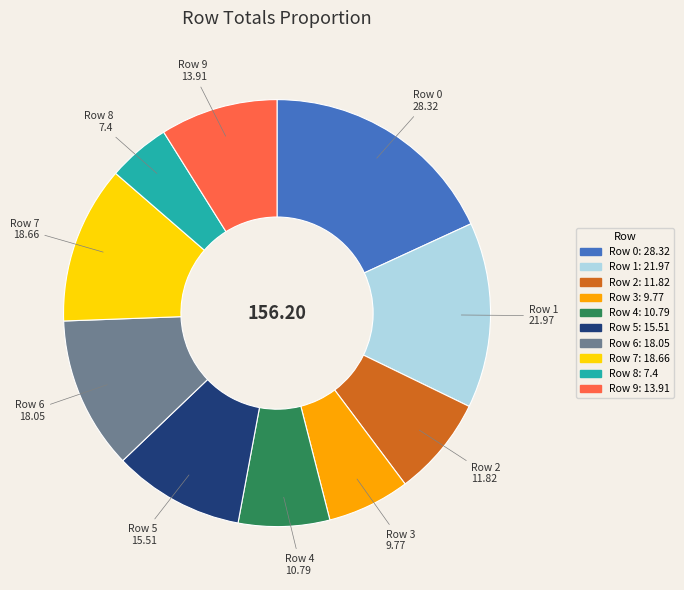

Which has a higher value, Row 2 or Row 0?

Row 0